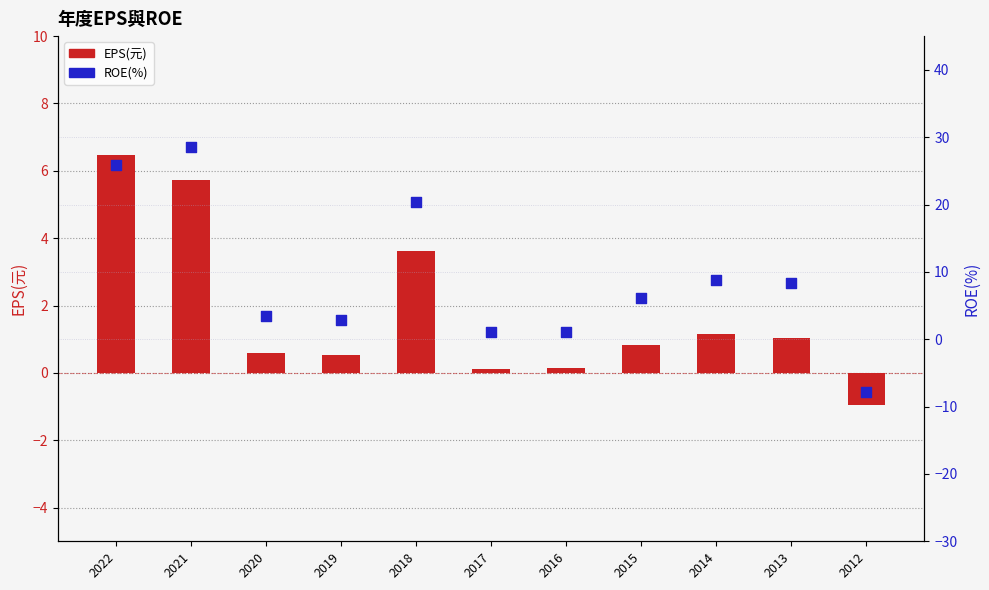

At which category is the sum across all series the highest?

2021